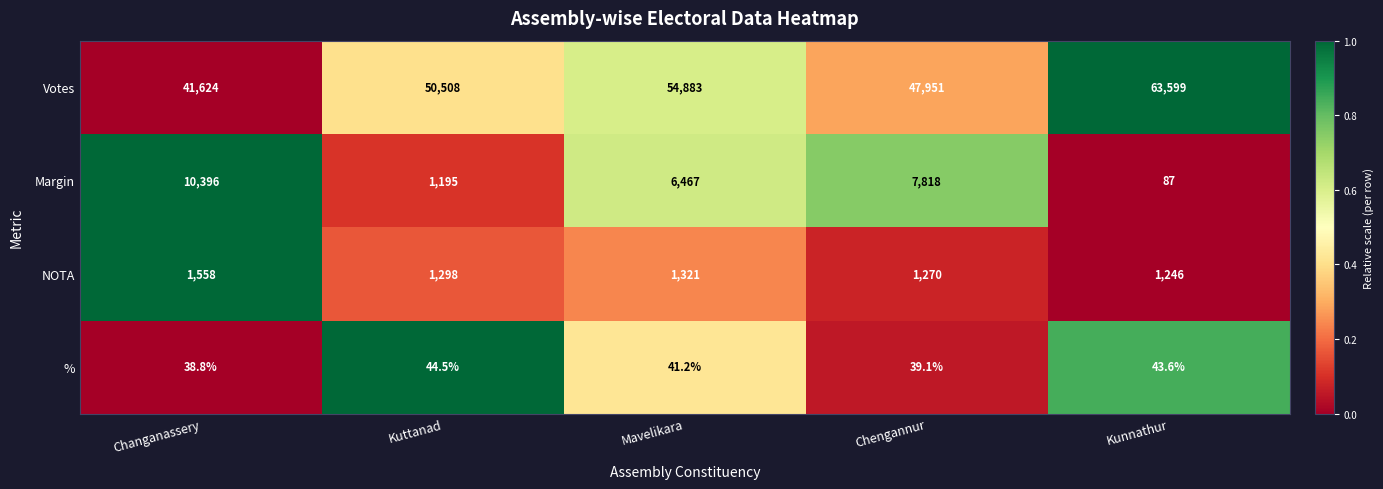

What is the highest value of the % series?

44.5